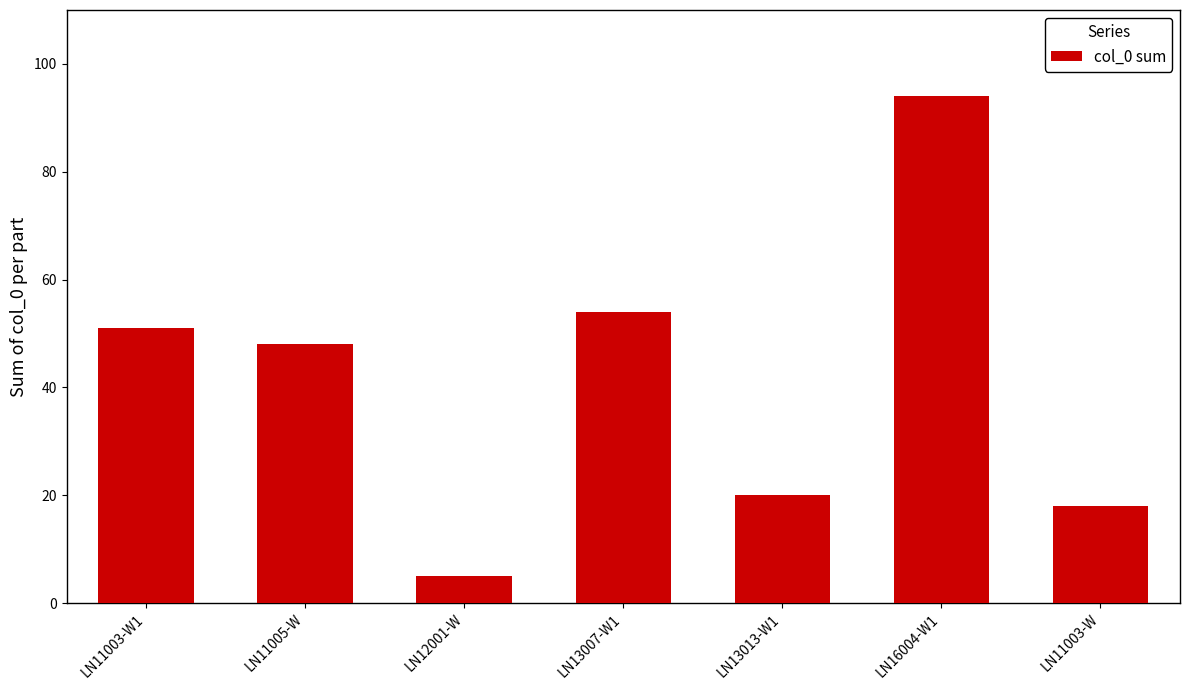

Reading left to right, extract all data points from this chart.

51	48	5	54	20	94	18